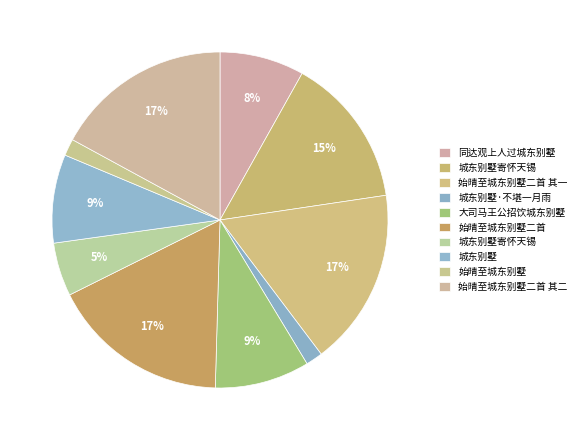

Which slice is the largest?

始晴至城东别墅二首